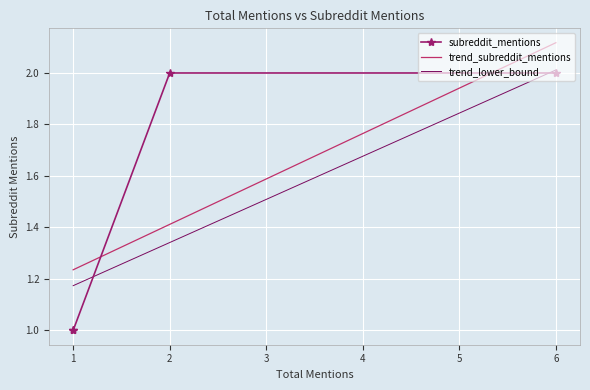

True or false: trend_subreddit_mentions and trend_lower_bound cross at least once.

False